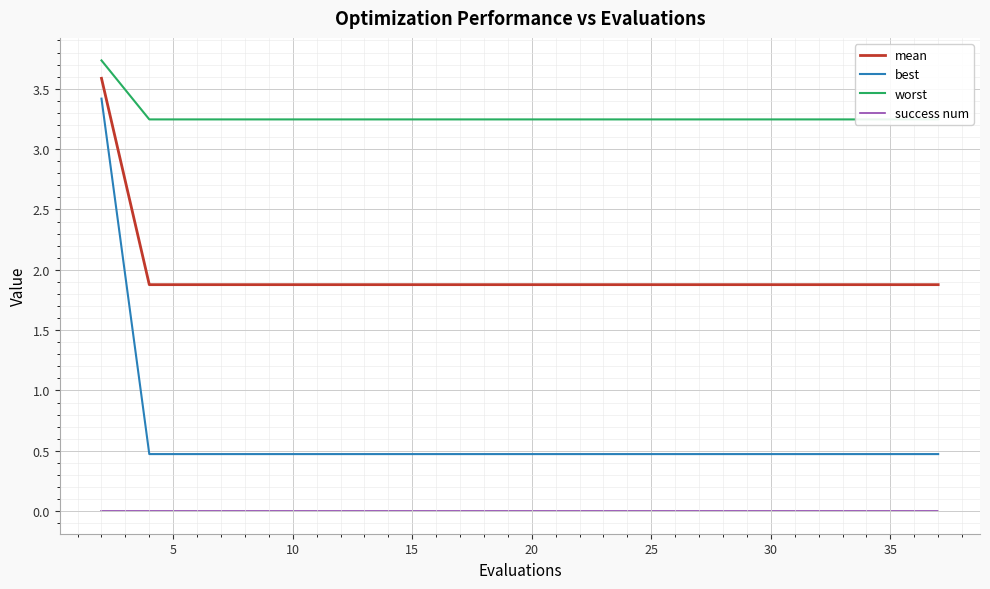

What is the difference between the maximum and minimum values in the mean series?

1.7